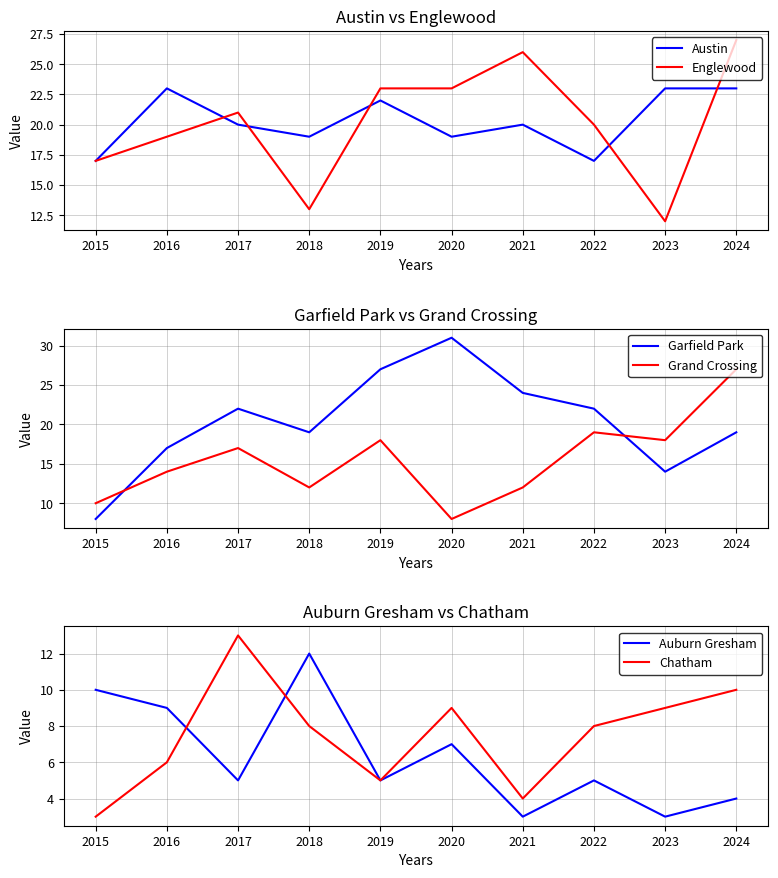

Which series has the largest range (max minus min)?

Garfield Park